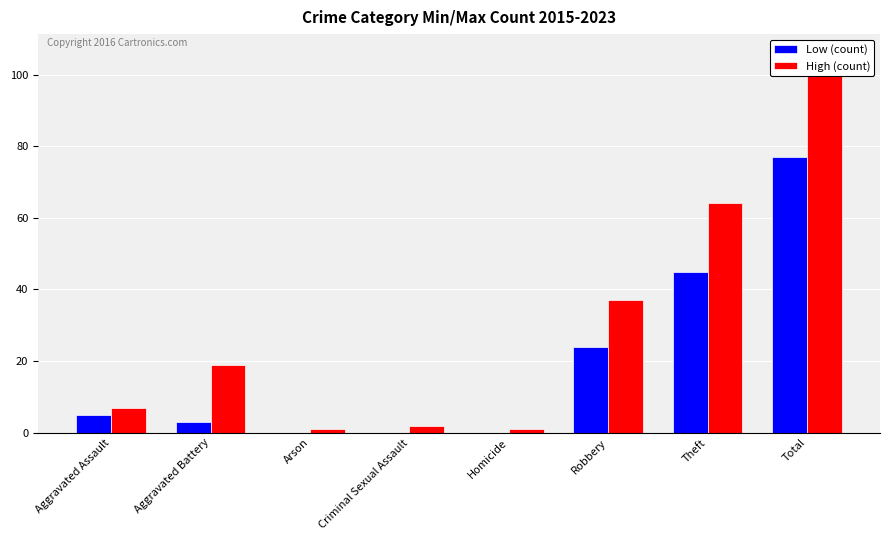

At which category is the sum across all series the highest?

Total